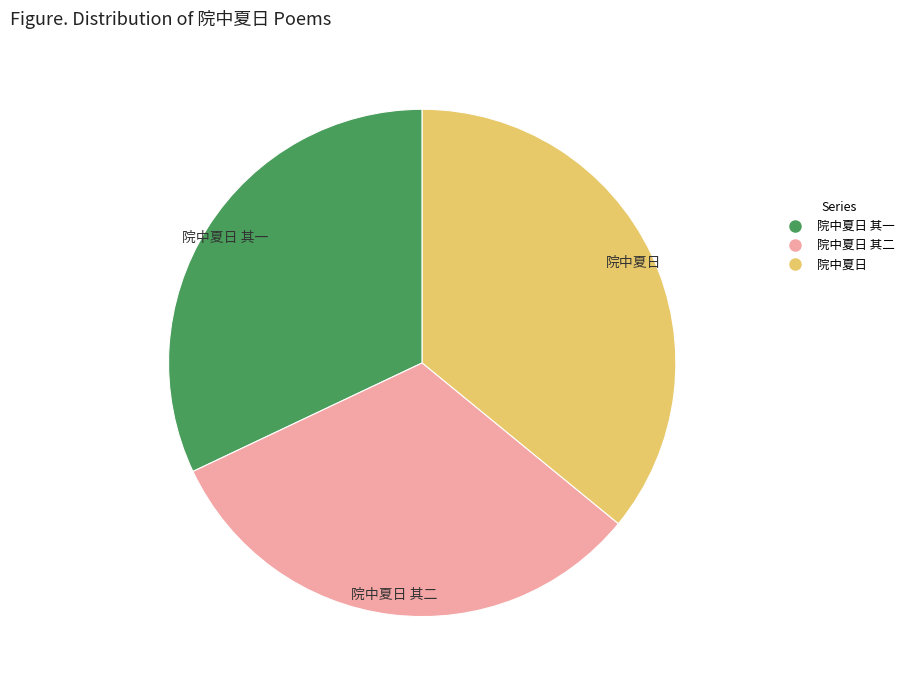

Is there a majority slice in this chart?

No